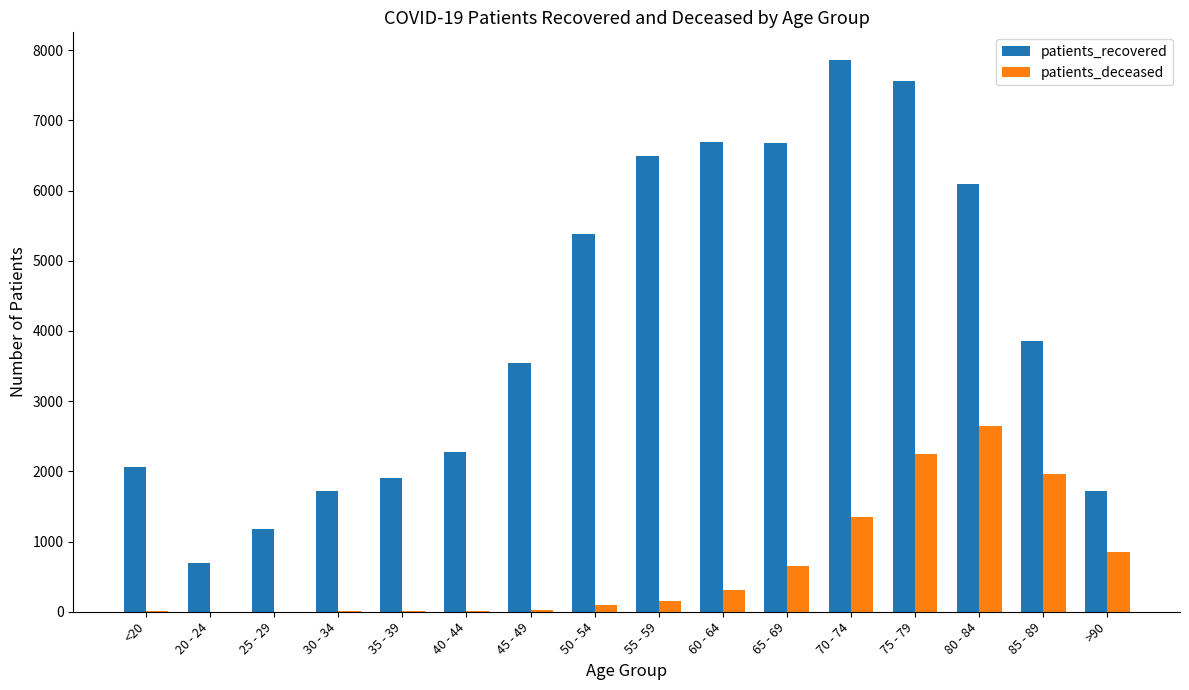

What is the average value of the patients_recovered series?

4108